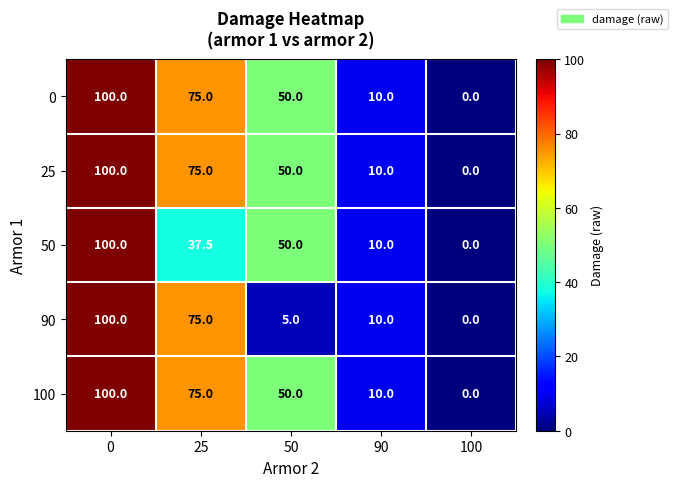

What is the difference between the maximum and minimum values in the 100 series?

100.0